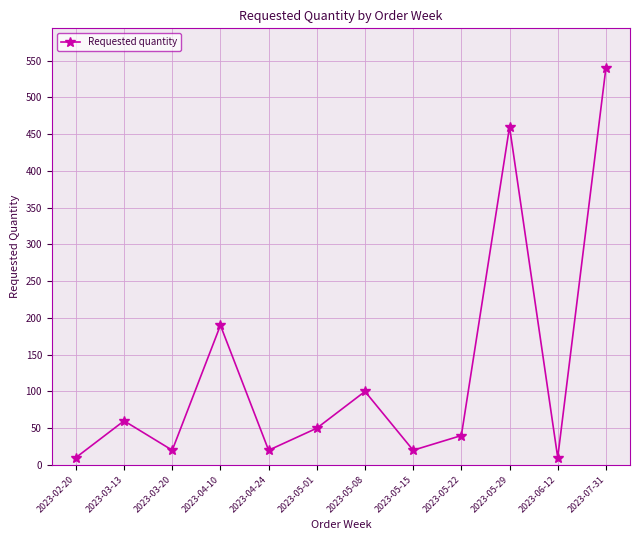

True or false: the data has more than 0 interior local peaks.

True